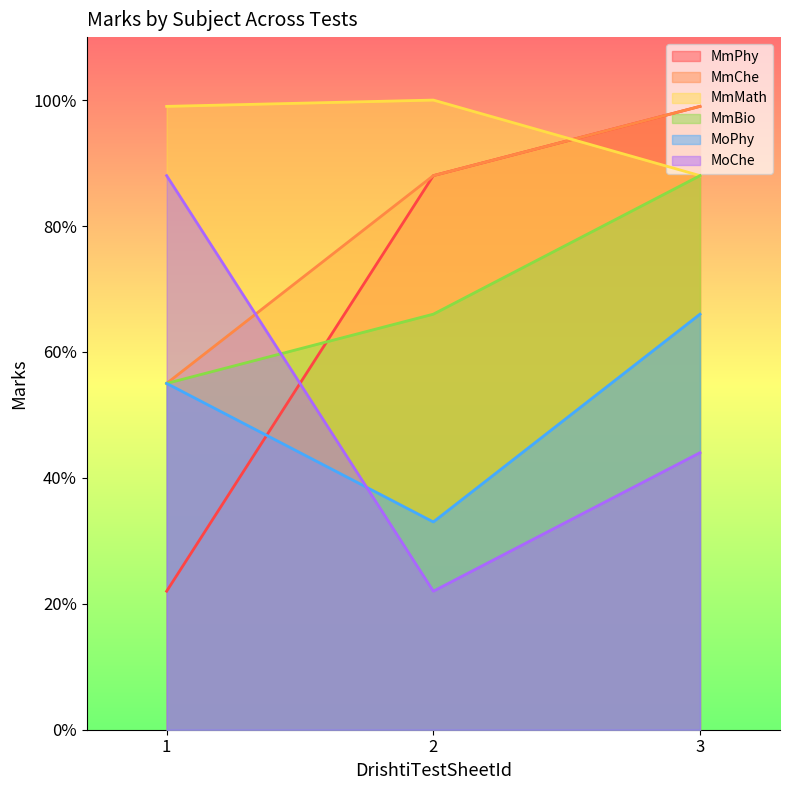

Rank the series by their maximum value, from highest to lowest.

MmMath, MmPhy, MmChe, MmBio, MoChe, MoPhy